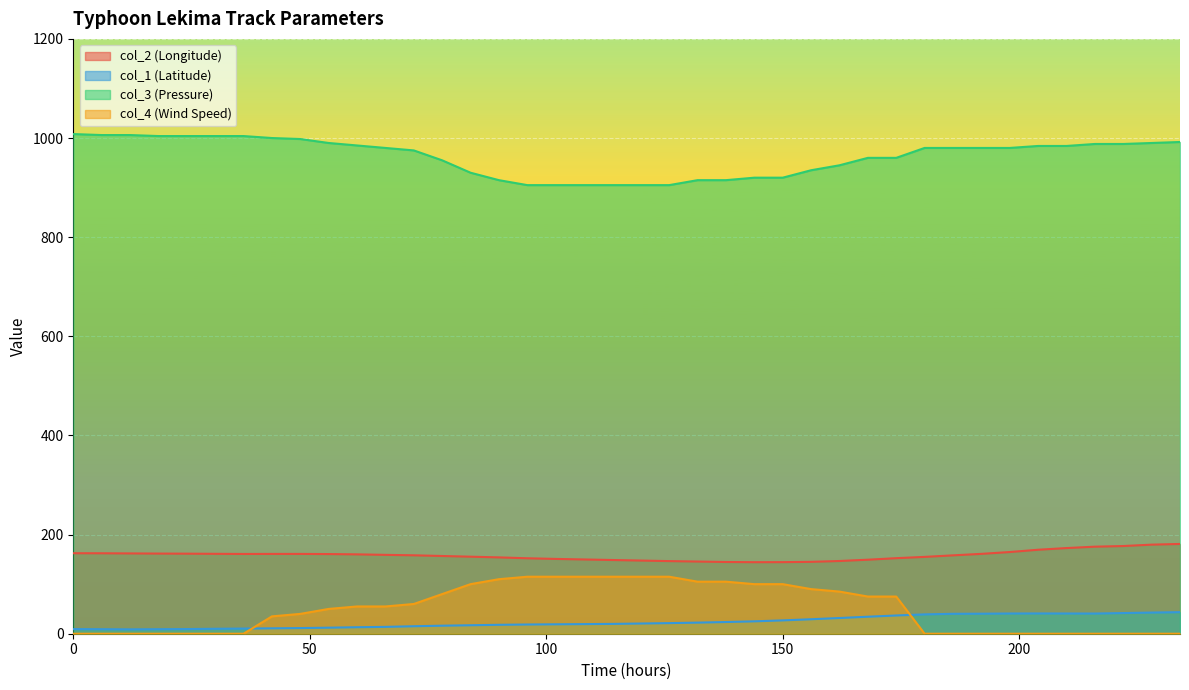

What is the sum of the col_2 (Longitude) values at 210 and 72?

331.0